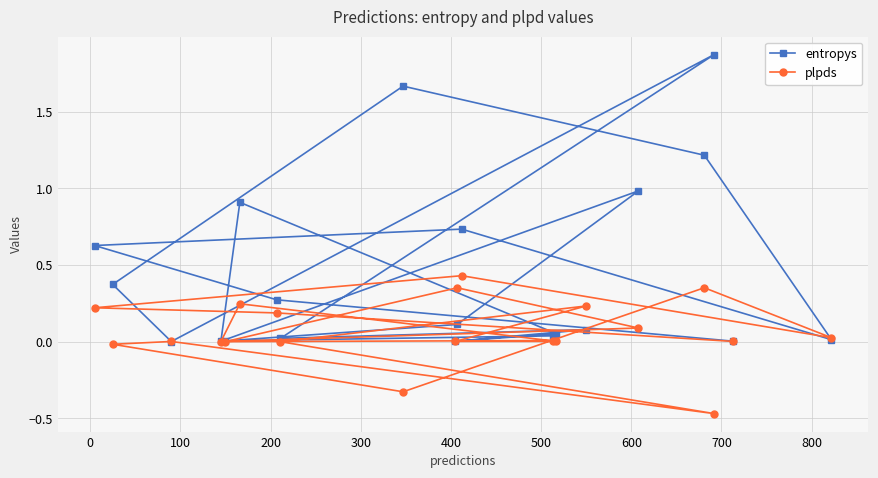

Reading right to left, list all the values displayed in this chart.

entropys: 0.0	0.3	0.6	0.7	0.0	1.2	1.7	0.4	0.0	1.9	0.0	0.1	0.0	0.1	0.9	0.0	1.0	0.1	0.0	0.0
plpds: 0.0	0.2	0.2	0.4	0.0	0.4	-0.3	-0.0	0.0	-0.5	-0.0	0.2	0.0	0.0	0.2	0.0	0.1	0.4	-0.0	0.0